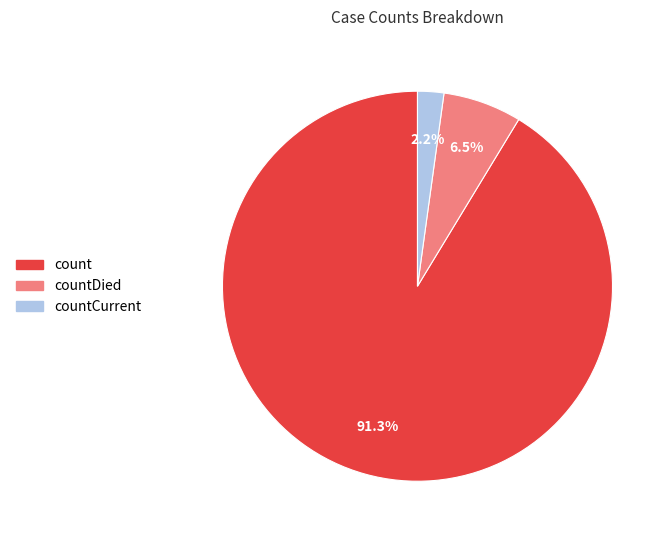

Is there any slice that represents more than half of the pie?

Yes